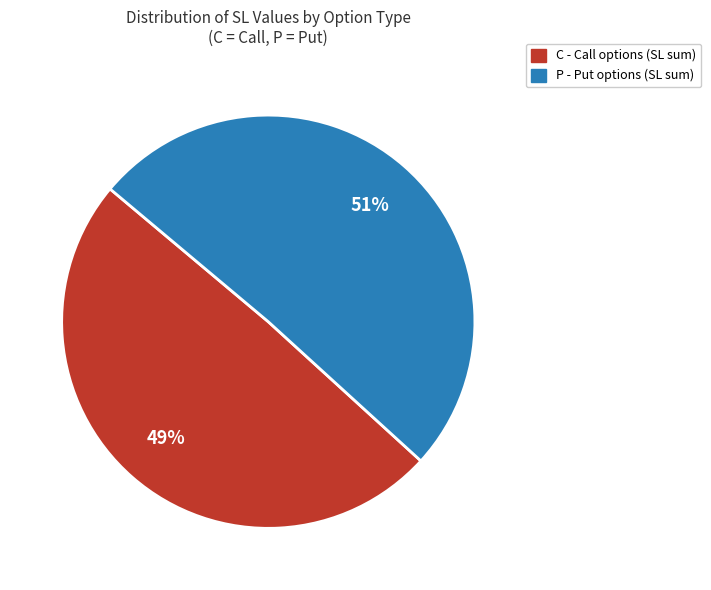

Is there a majority slice in this chart?

Yes